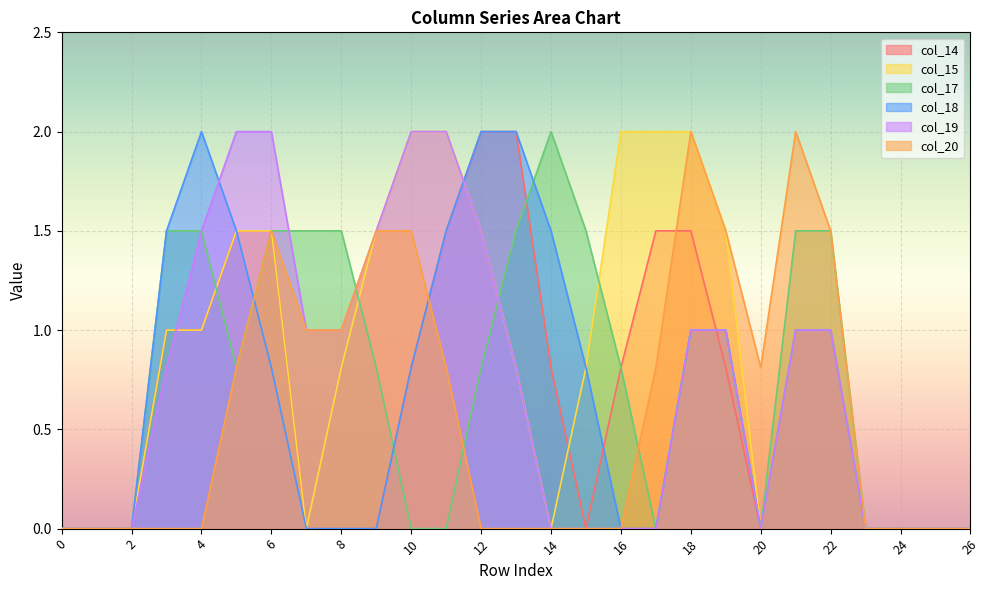

The col_19 series shows 0.6 at 19. True or false?

False